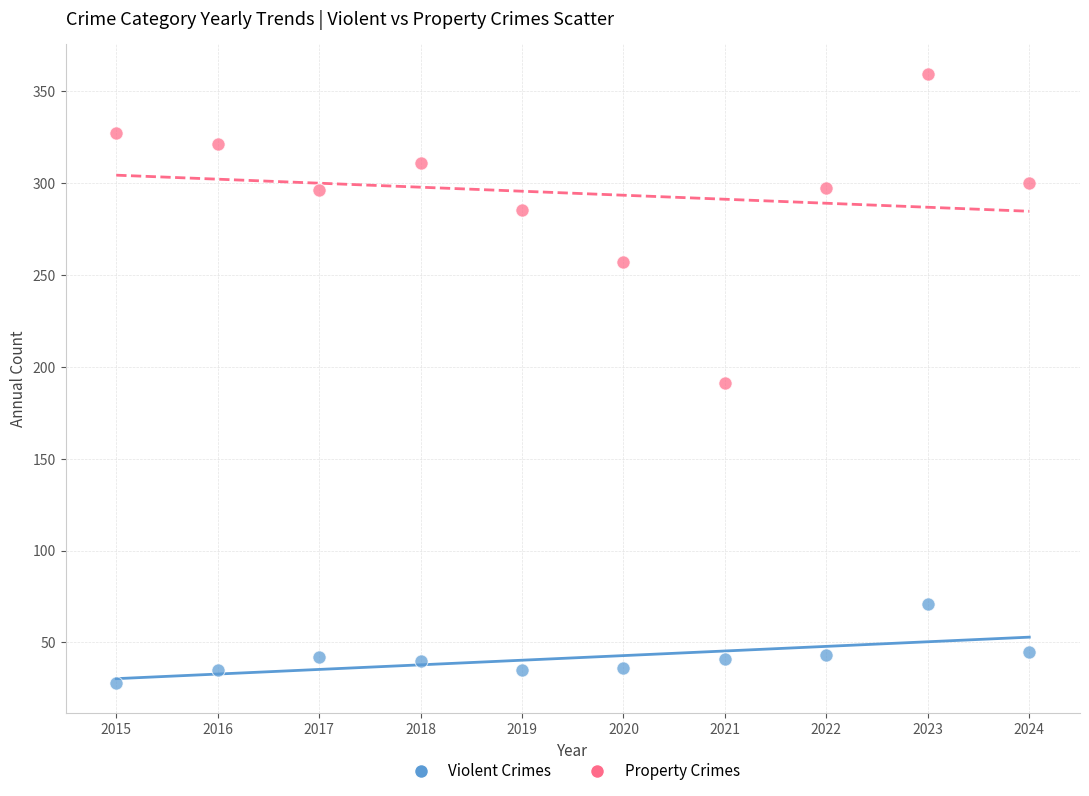

Which series reaches the maximum Y coordinate?

Property Crimes